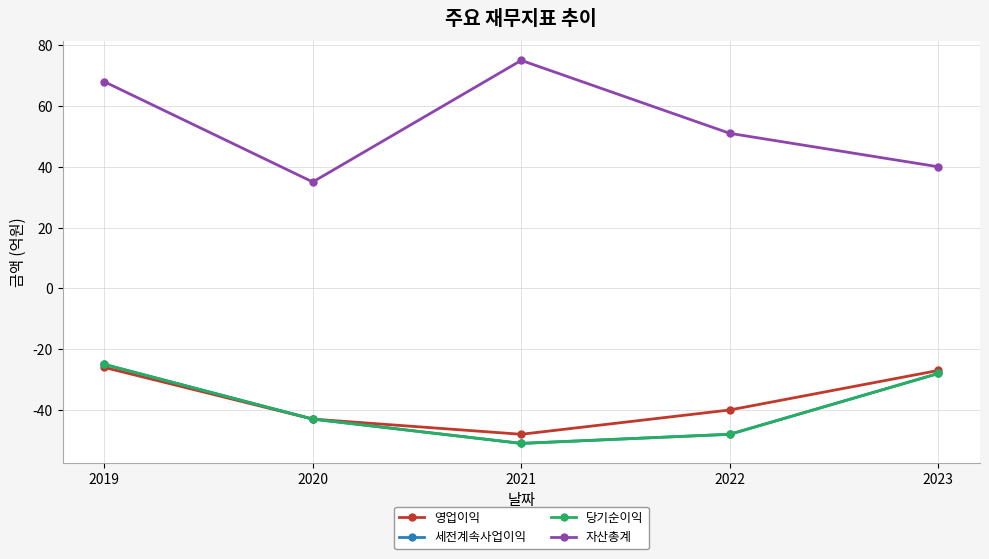

True or false: 자산총계 and 세전계속사업이익 cross at least once.

False